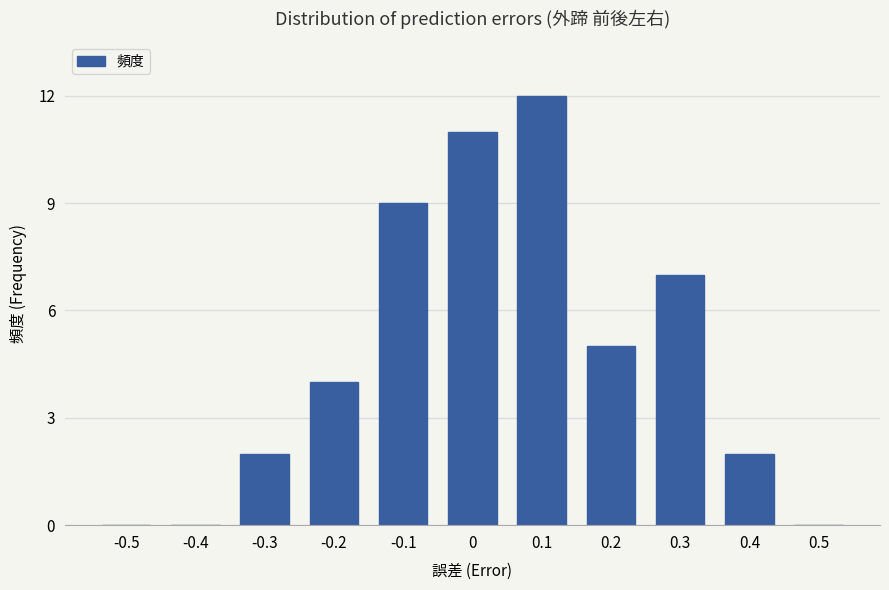

At which category does the chart reach its peak across all series?

0.1